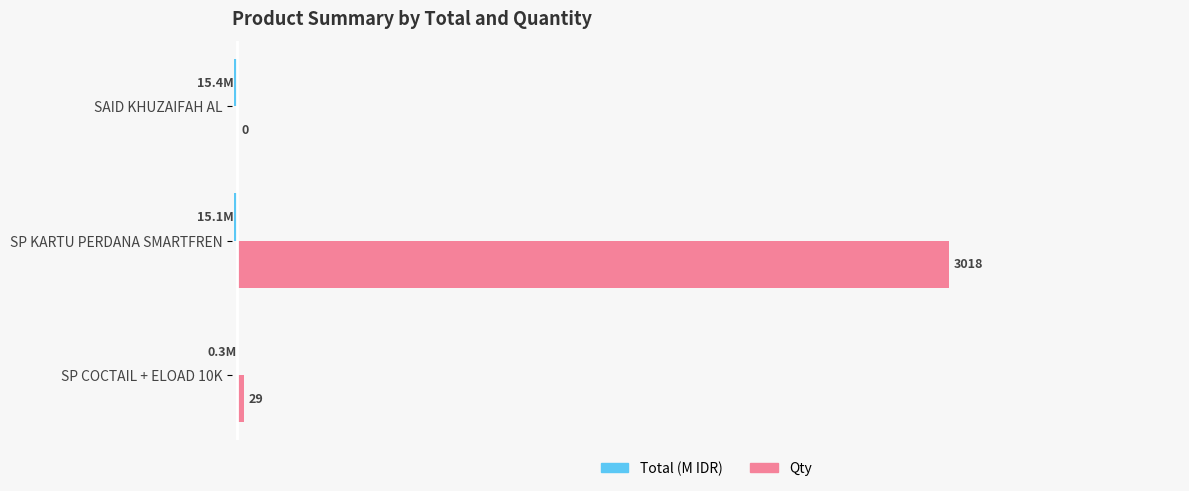

At which label does Qty reach its peak?

SP KARTU PERDANA SMARTFREN